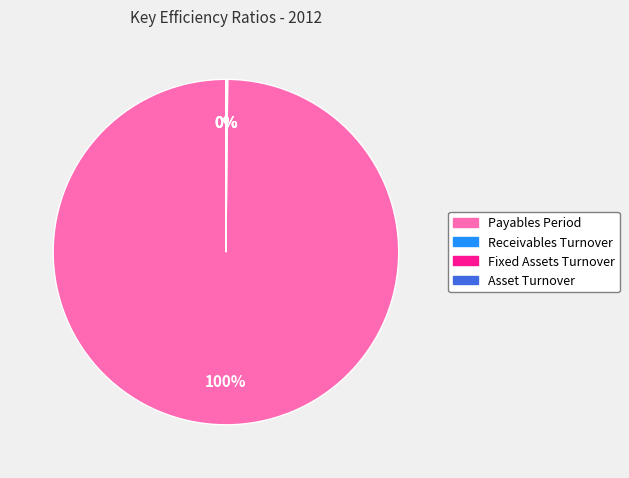

What percentage is the Payables Period slice, to the nearest percent?

100%